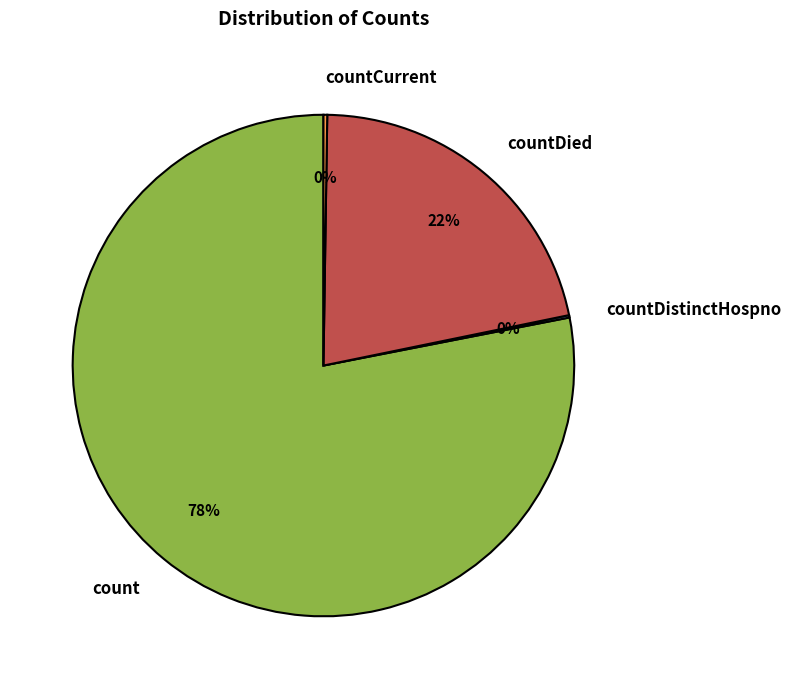

Between count and countDied, which is larger?

count